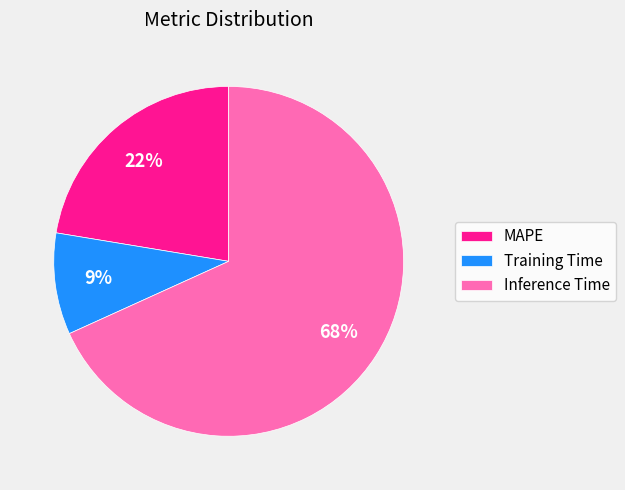

What is the largest slice in the pie chart?

Inference Time